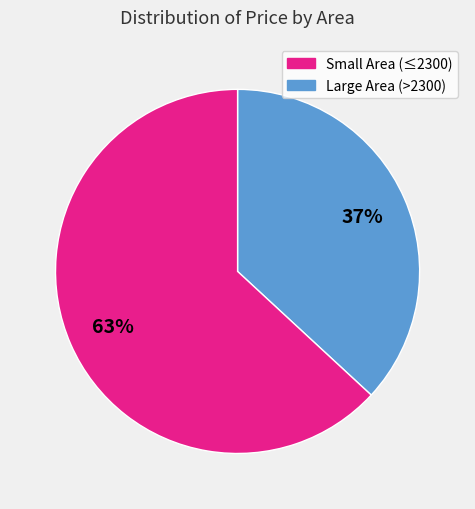

To the nearest percent, what is the average slice percentage?

50%